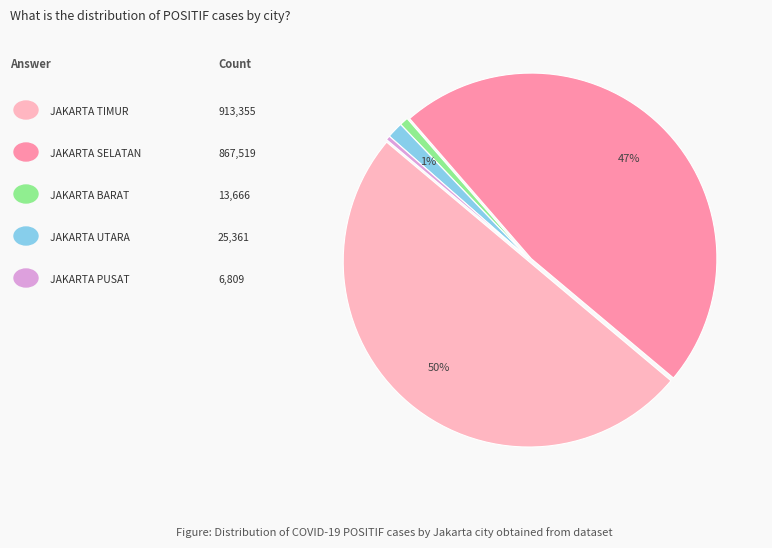

To the nearest percent, what is the average slice percentage?

20%